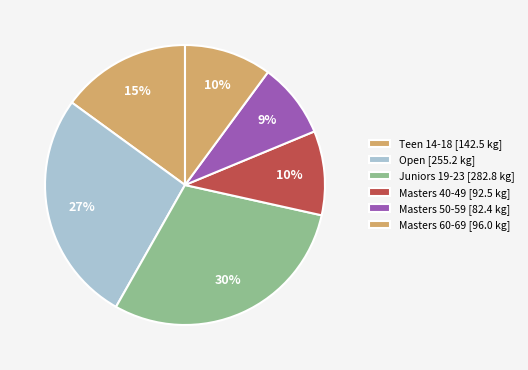

How many slices are in this pie chart?

6